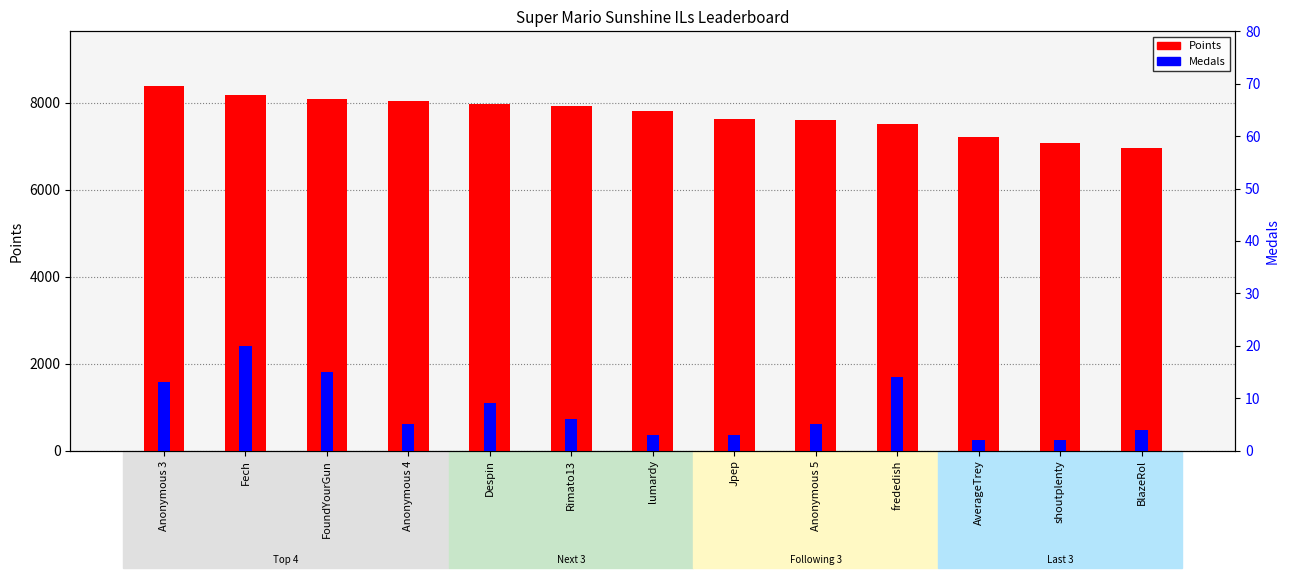

At which category is the sum across all series the highest?

Anonymous 3